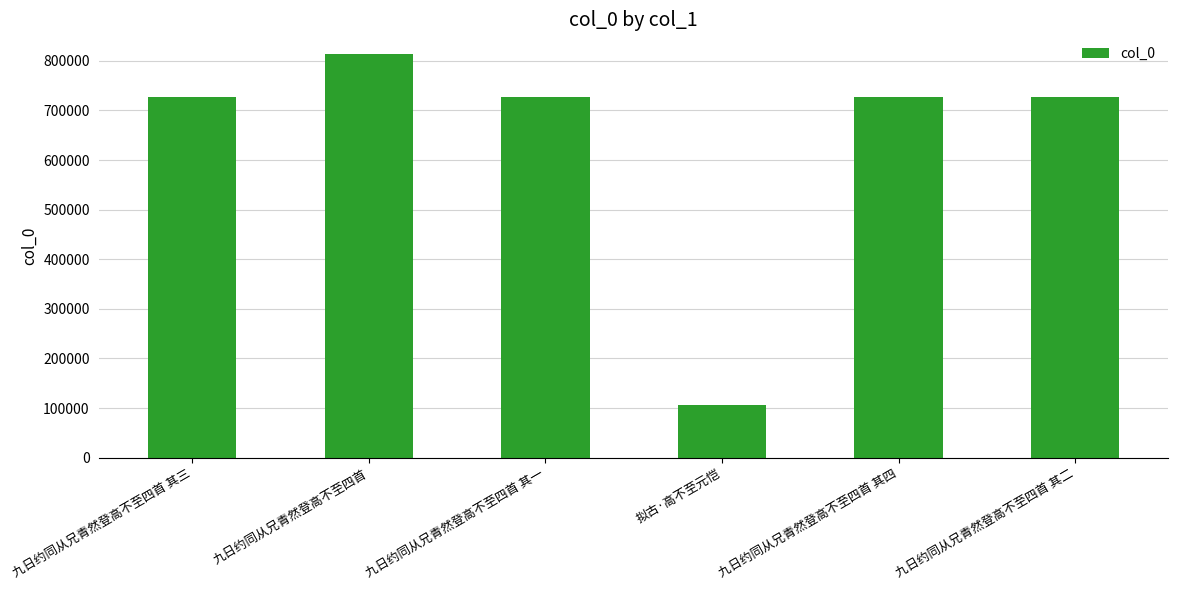

What is the smallest value displayed?

106620